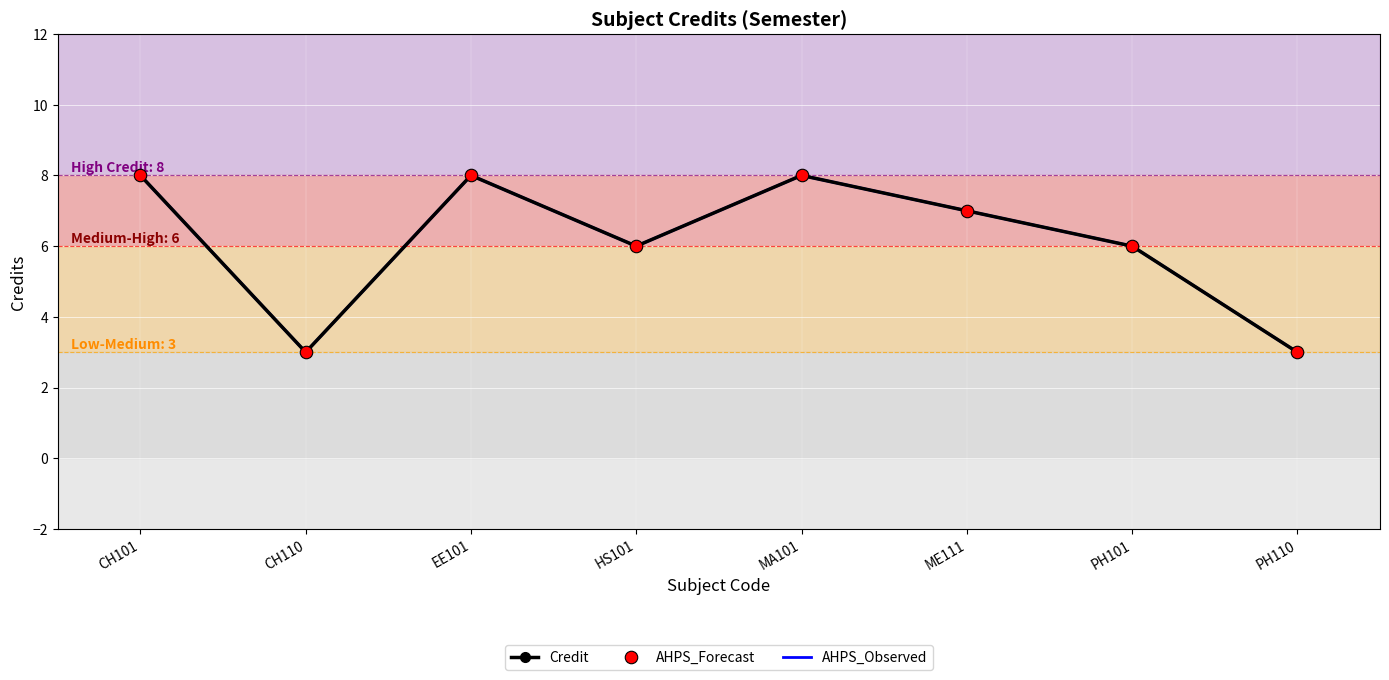

The AHPS_Observed series shows 8 at CH101. True or false?

True